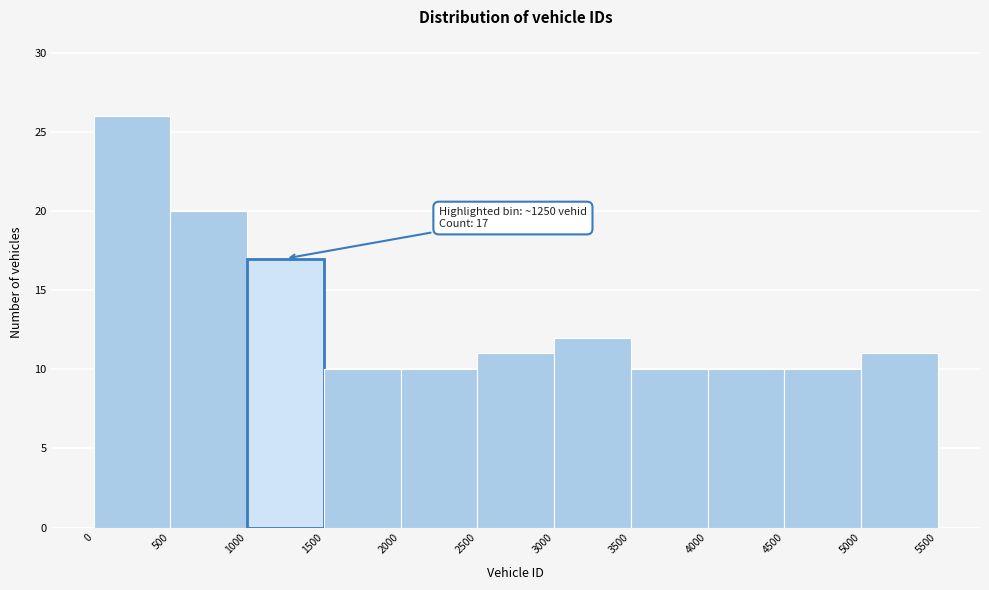

Which range on the x-axis has the tallest bar?

0 to 500